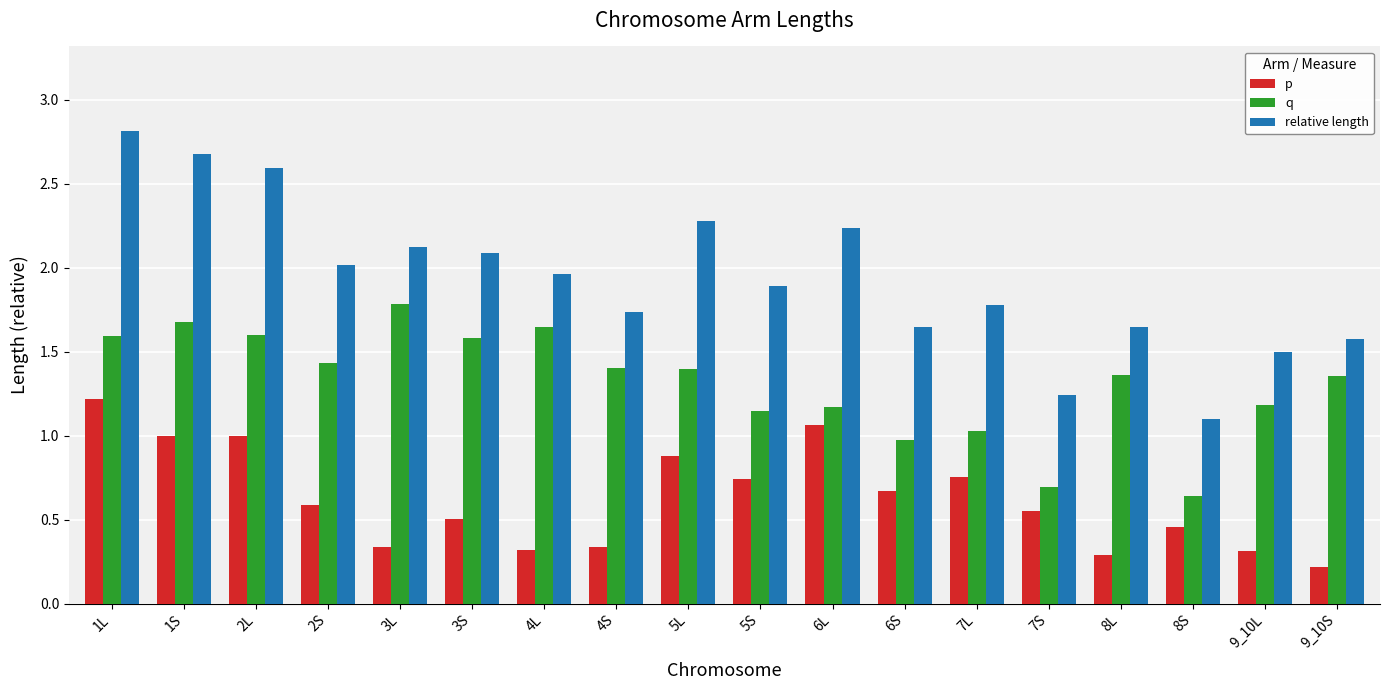

How many groups of bars are there?

18